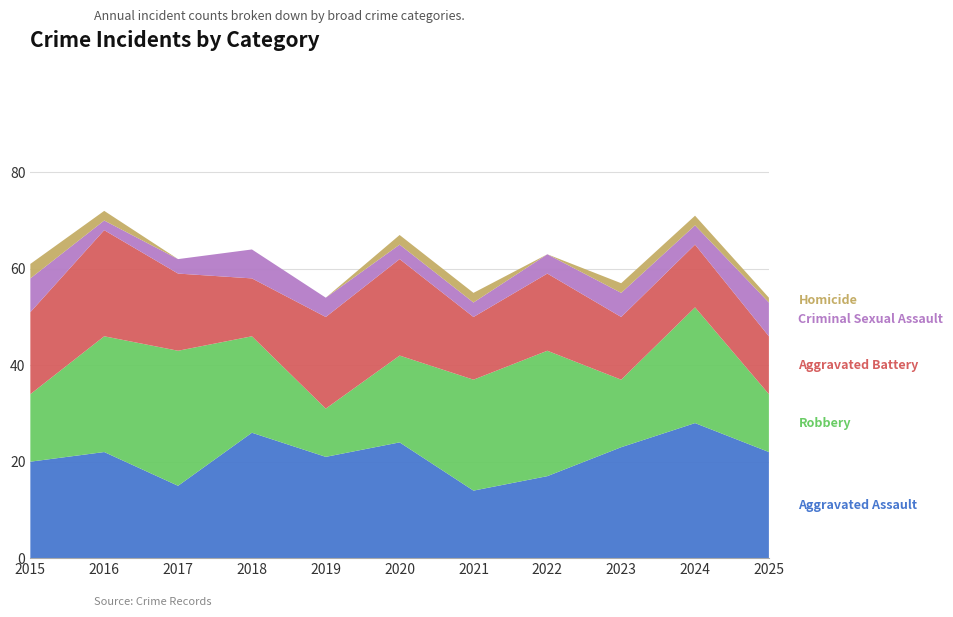

Reading left to right, what are all the values shown in this chart?

Aggravated Assault: 2015=20	2016=22	2017=15	2018=26	2019=21	2020=24	2021=14	2022=17	2023=23	2024=28	2025=22
Robbery: 2015=14	2016=24	2017=28	2018=20	2019=10	2020=18	2021=23	2022=26	2023=14	2024=24	2025=12
Aggravated Battery: 2015=17	2016=22	2017=16	2018=12	2019=19	2020=20	2021=13	2022=16	2023=13	2024=13	2025=12
Criminal Sexual Assault: 2015=7	2016=2	2017=3	2018=6	2019=4	2020=3	2021=3	2022=4	2023=5	2024=4	2025=7
Homicide: 2015=3	2016=2	2017=0	2018=0	2019=0	2020=2	2021=2	2022=0	2023=2	2024=2	2025=1